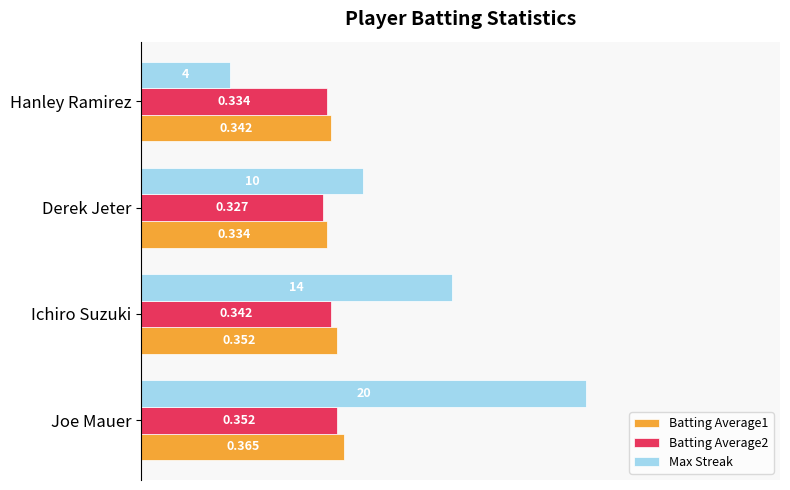

Which series has the largest total across all categories?

Max Streak